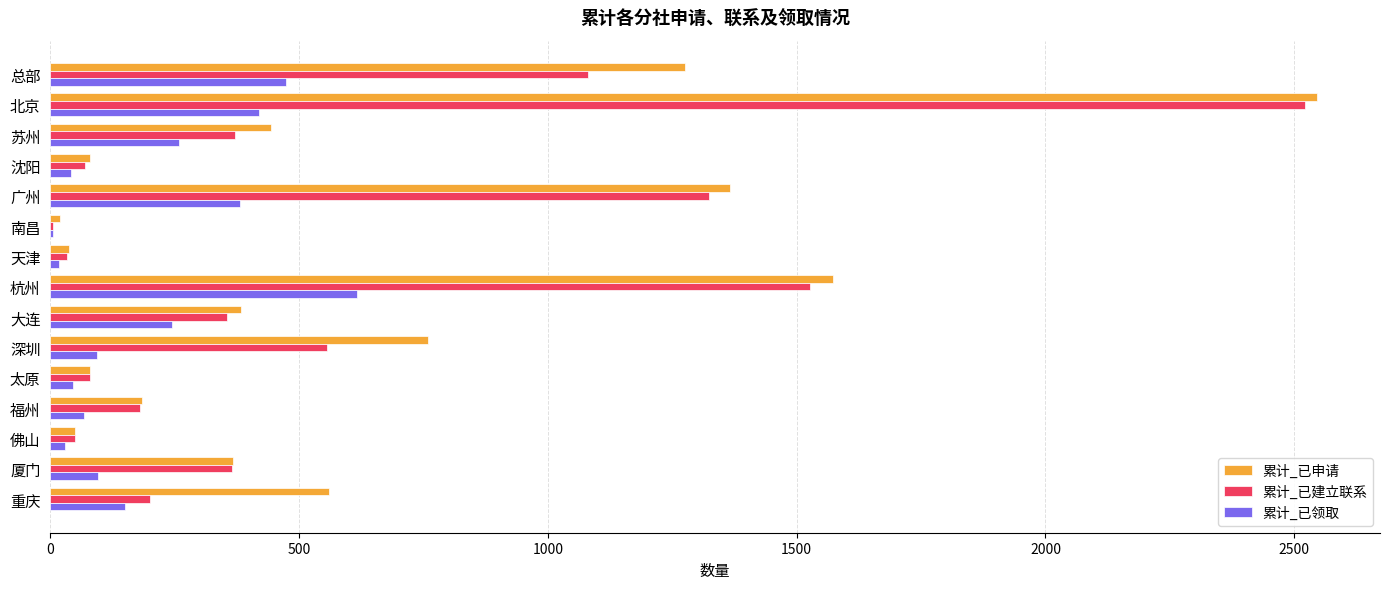

What is the maximum value shown in the chart?

2545